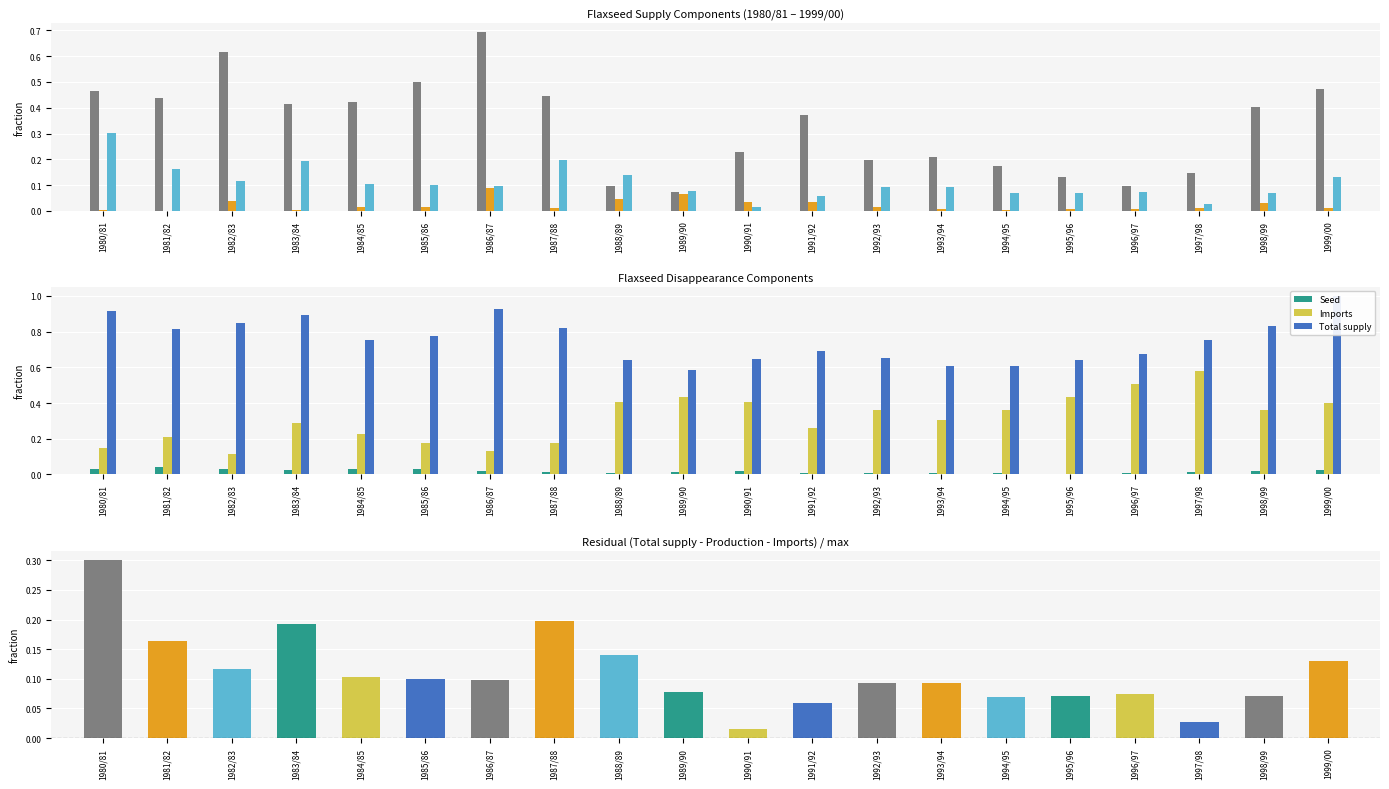

Which series has the widest spread of values?

Production